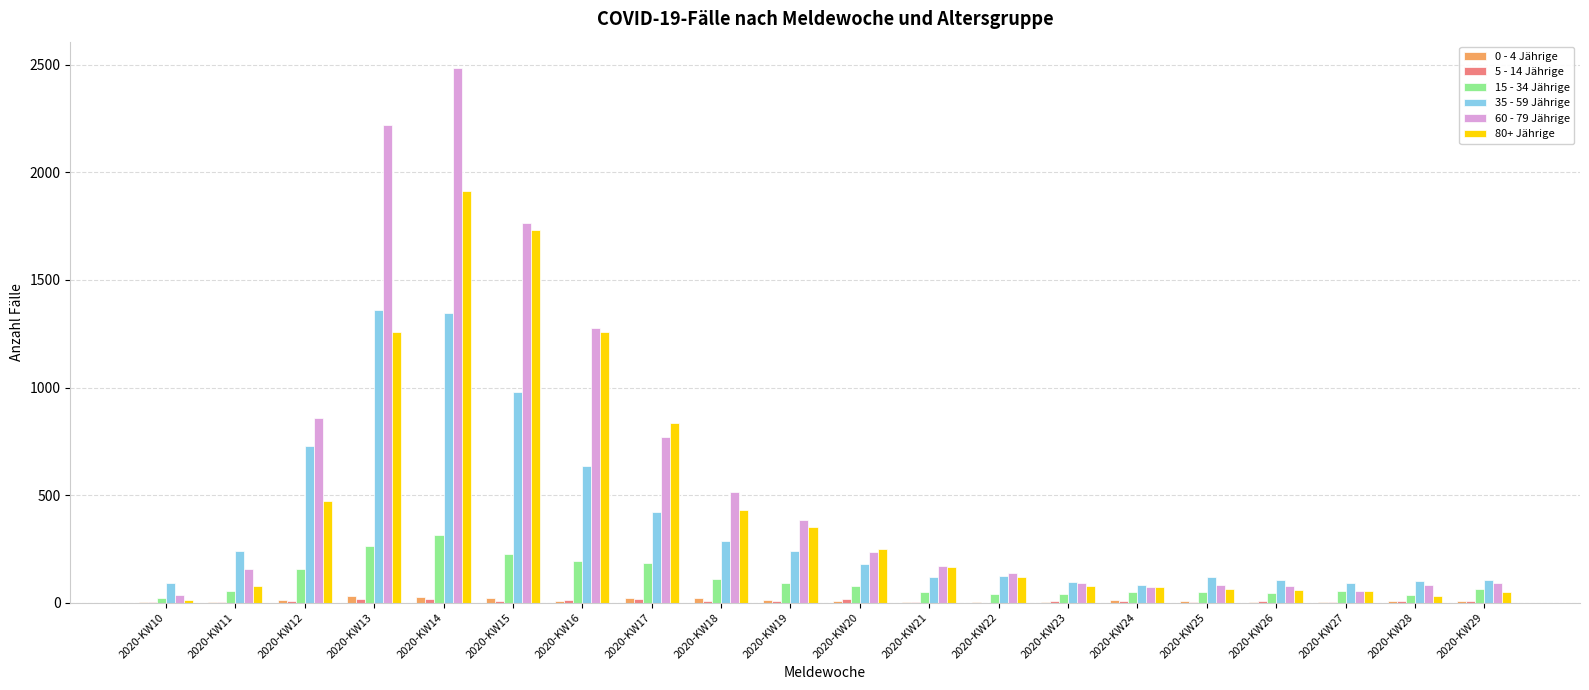

Does the chart contain stacked bars?

No